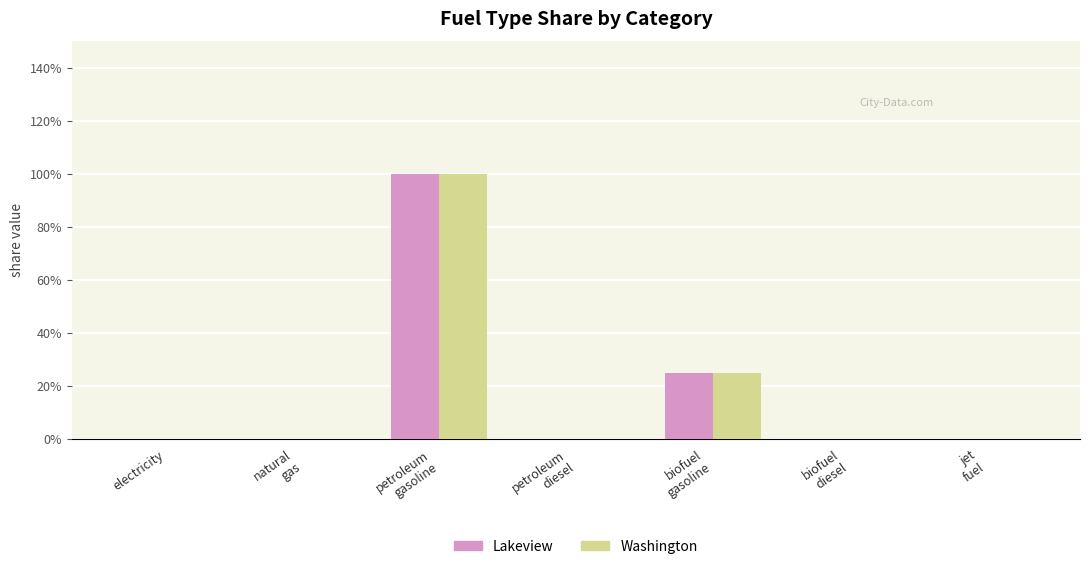

What are all the series names shown in the legend?

Lakeview, Washington